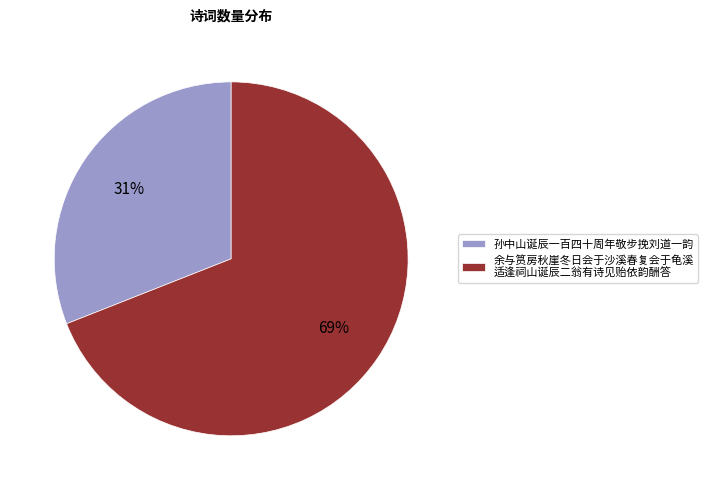

The 孙中山诞辰一百四十周年敬步挽刘道一韵 slice represents 31% of the pie. True or false?

True